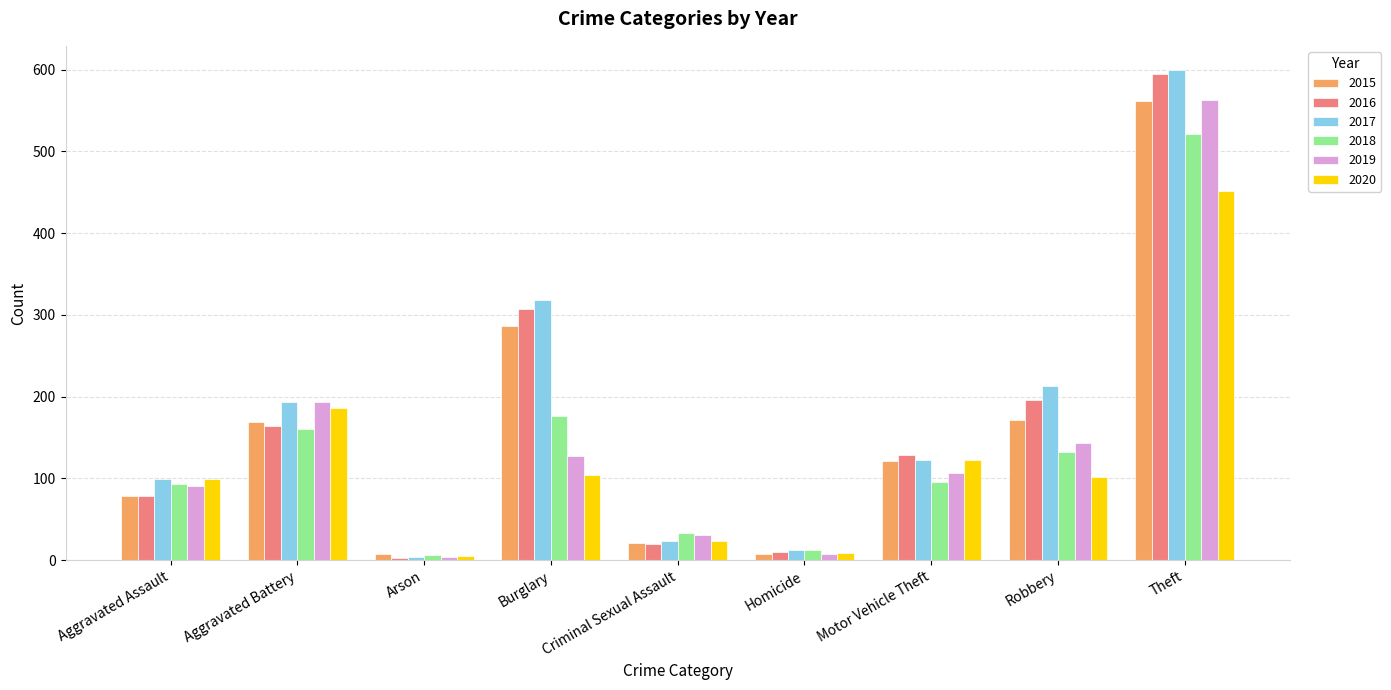

Are the bars horizontal?

No